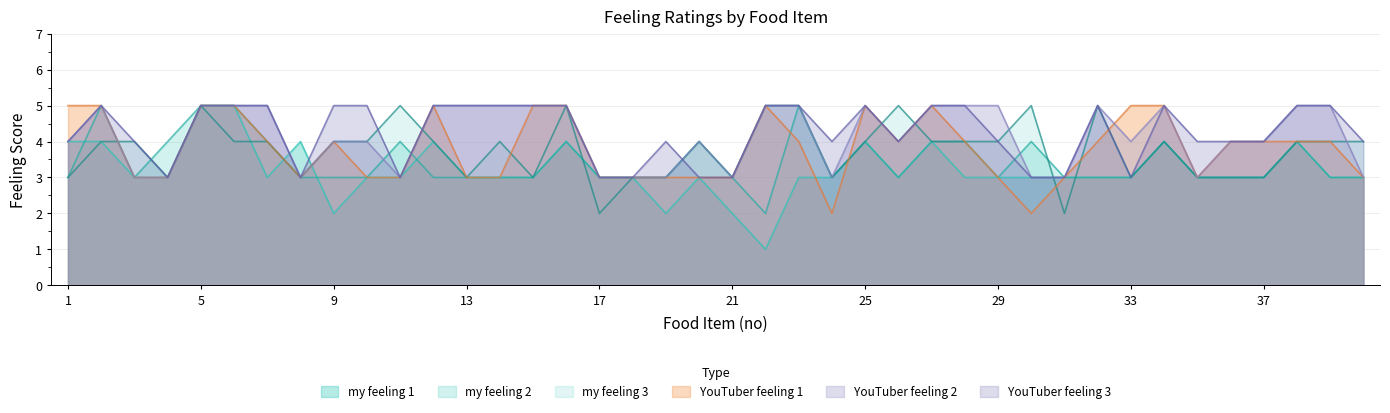

At which category is the sum across all series the highest?

5